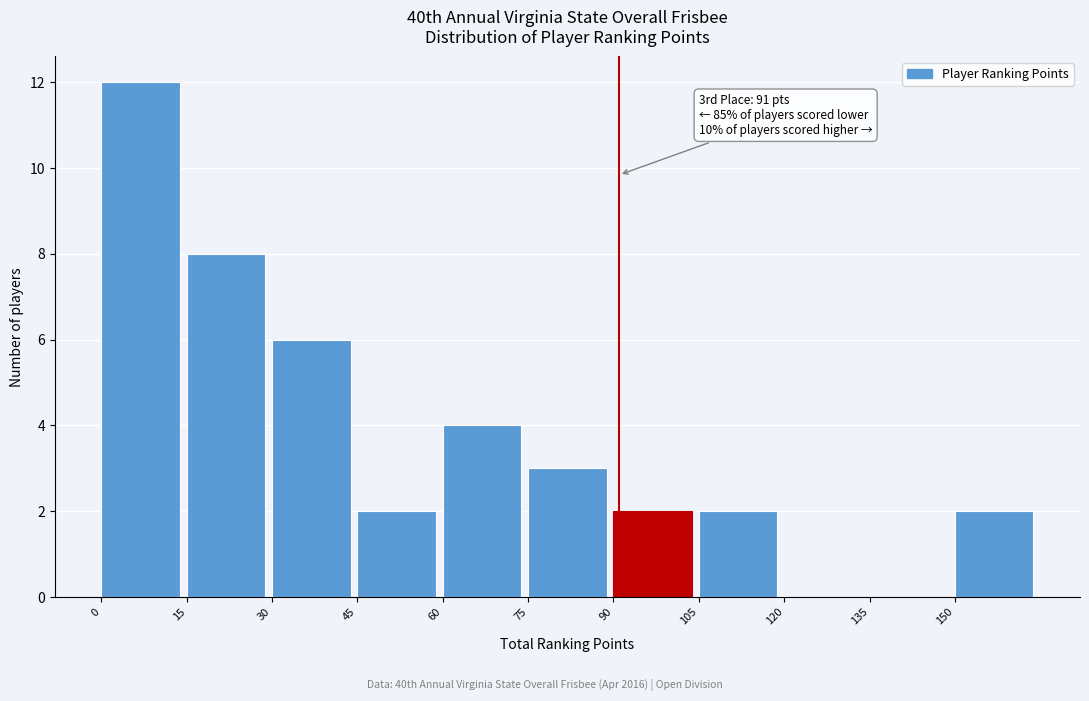

Over which range of the x-axis is the bar tallest?

0 to 15